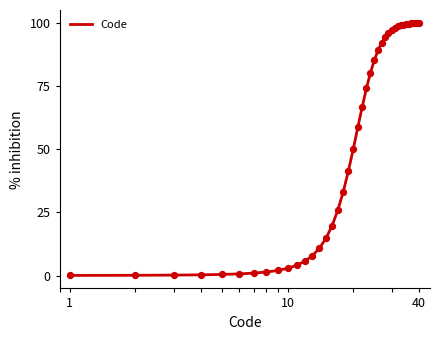

What is the maximum value shown in the chart?

99.9